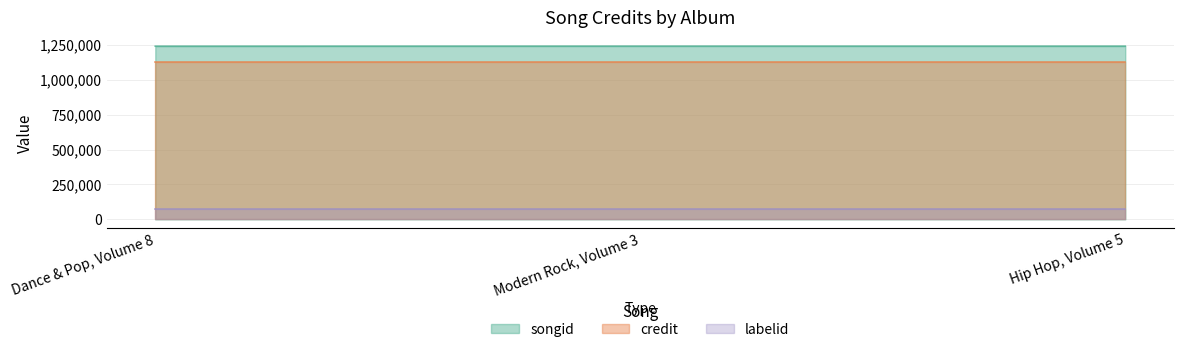

Which series has the widest spread of values?

songid